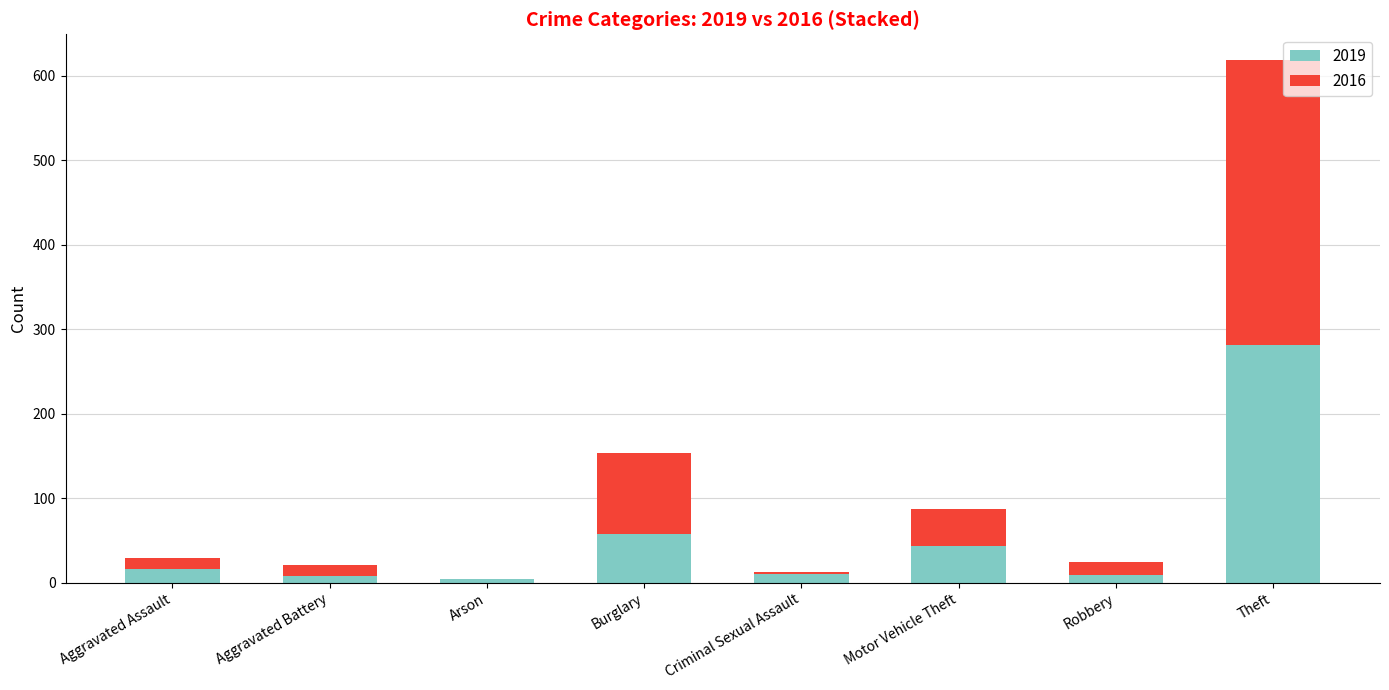

What is the maximum value for 2019?

281